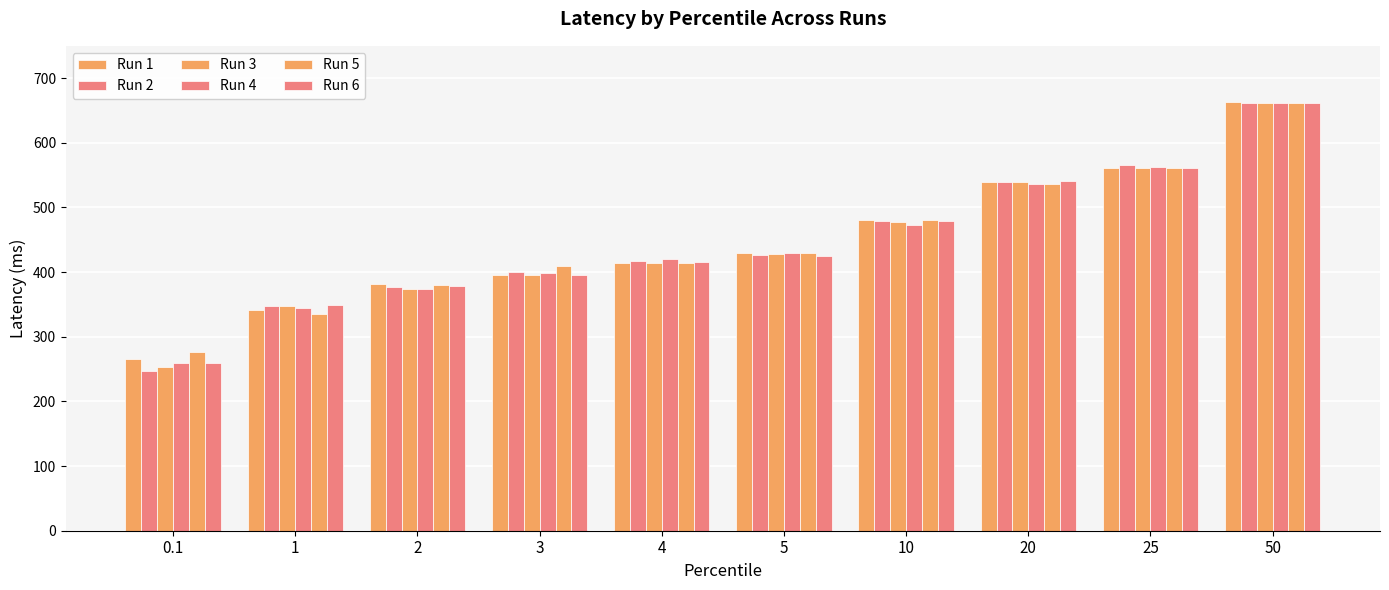

What is the label of the 6th bar from the right?

4